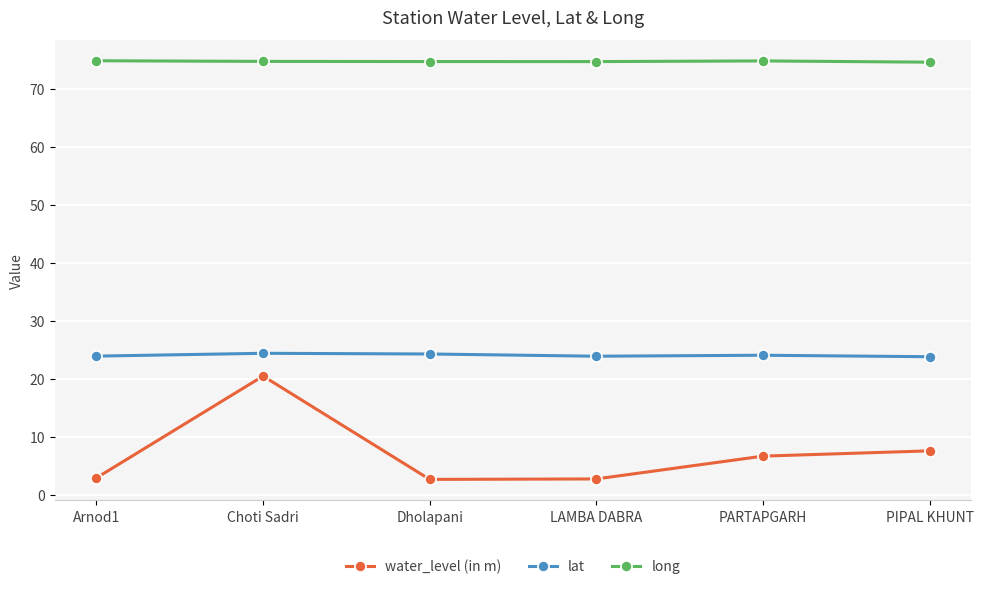

Is this an area chart (filled region under the line)?

No